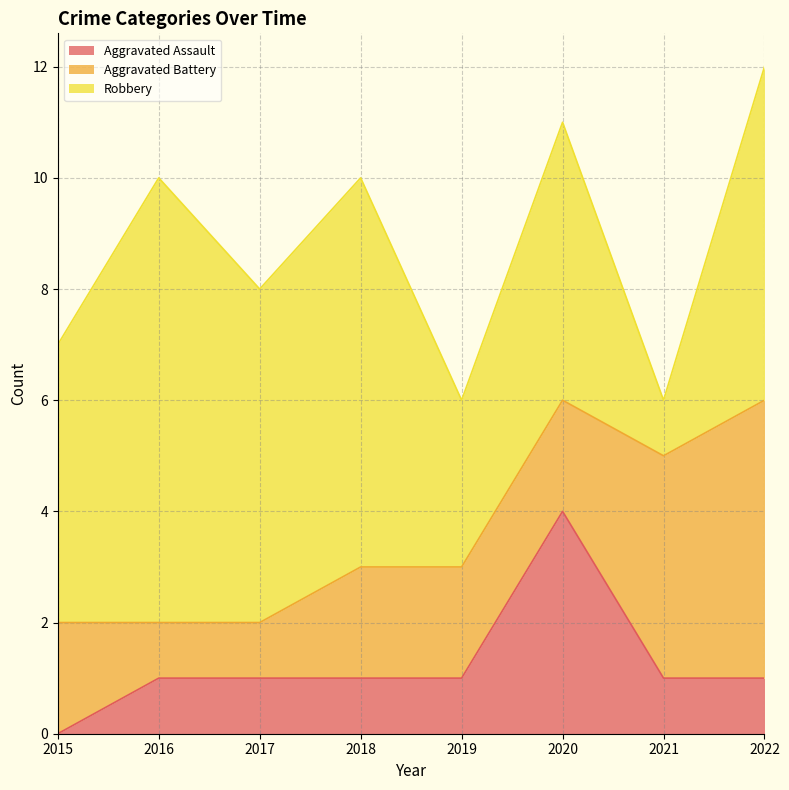

Read the Aggravated Battery value at 2015.

2